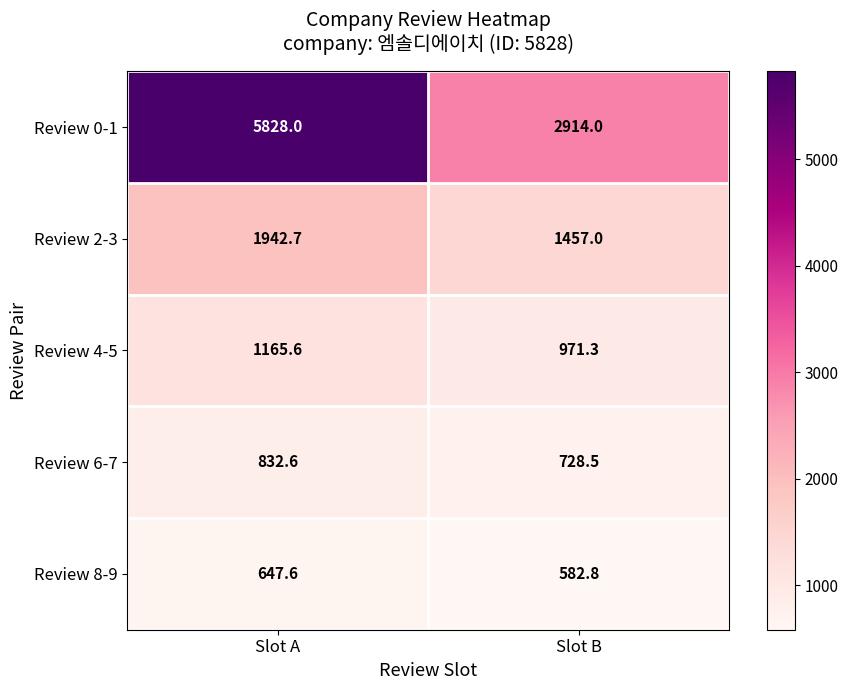

What is the difference between the Review 4-5 values at Slot B and Slot A?

194.3